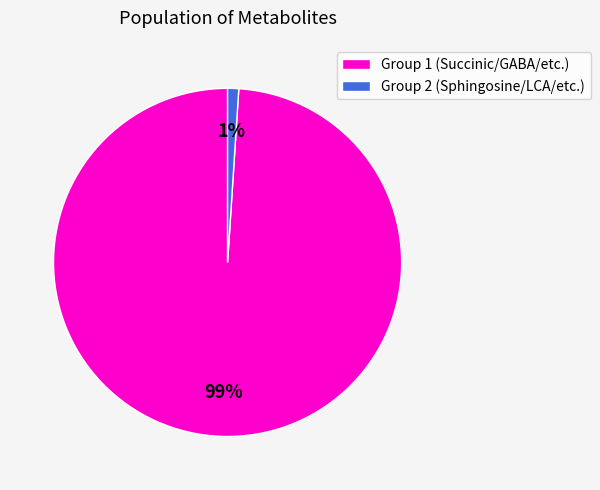

Is there any slice that represents more than half of the pie?

Yes